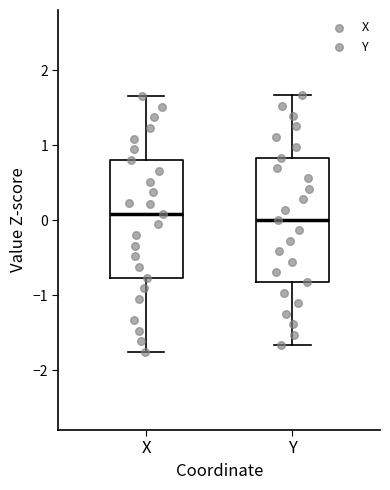

Where is the upper edge of the box for X on the y-axis? The values are not printed on the chart, so give them approximately, as read against the axis.

0.8